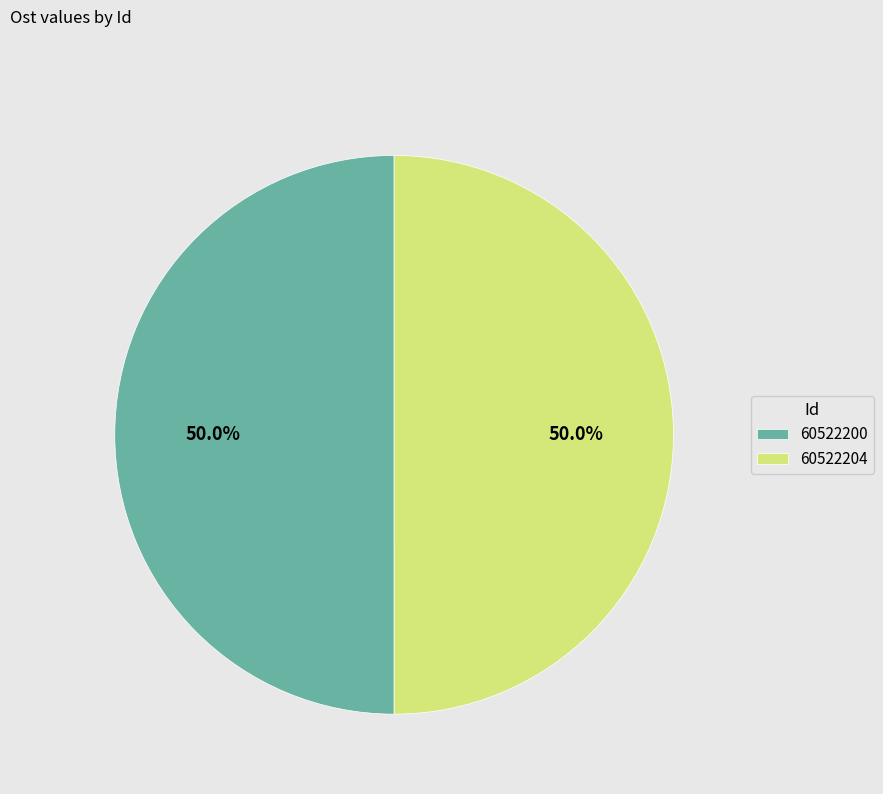

What percentage is the 60522204 slice, to the nearest percent?

50%